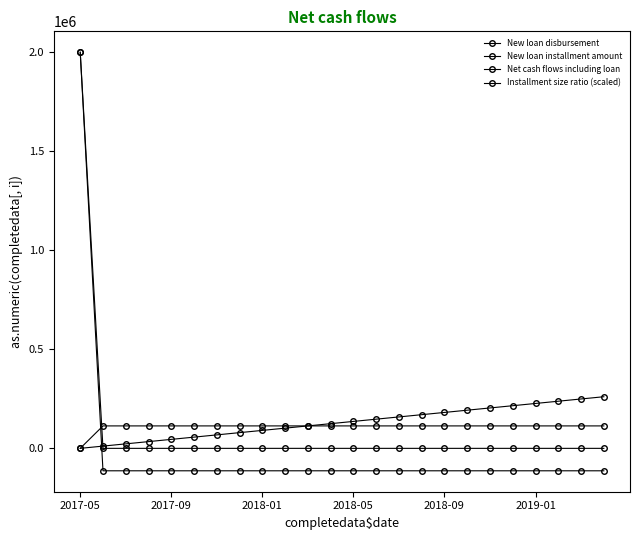

Which category has the lowest value in the Installment size ratio (scaled) series?

2017-05